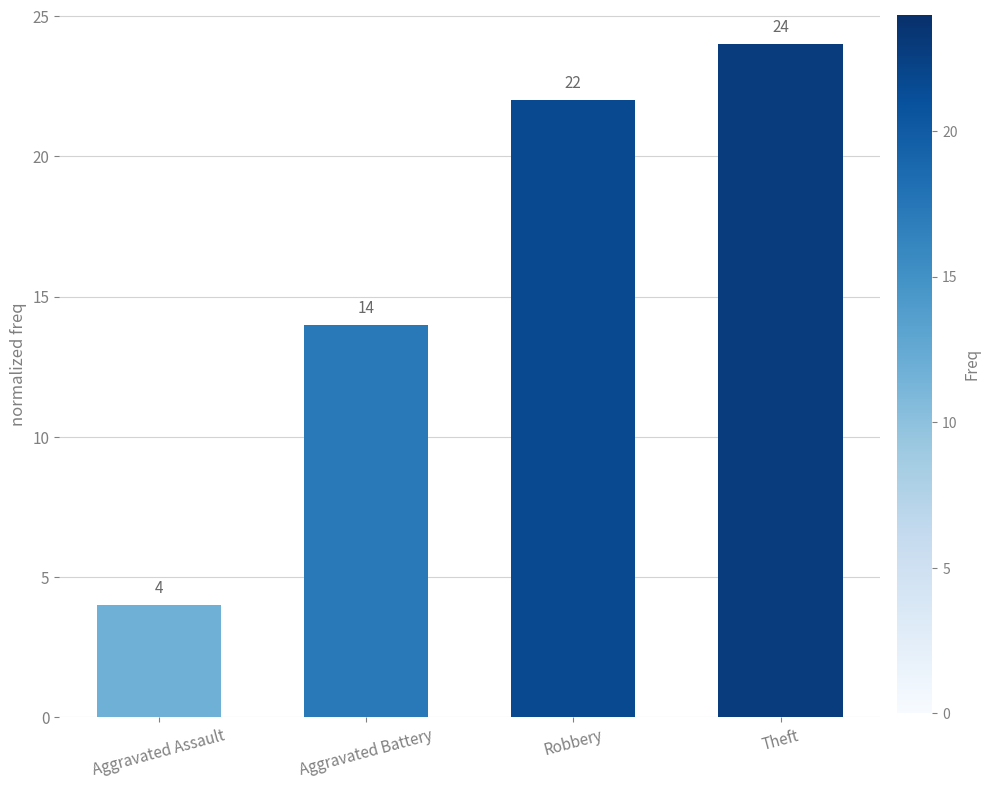

Are the bars grouped side by side (vs. stacked)?

No